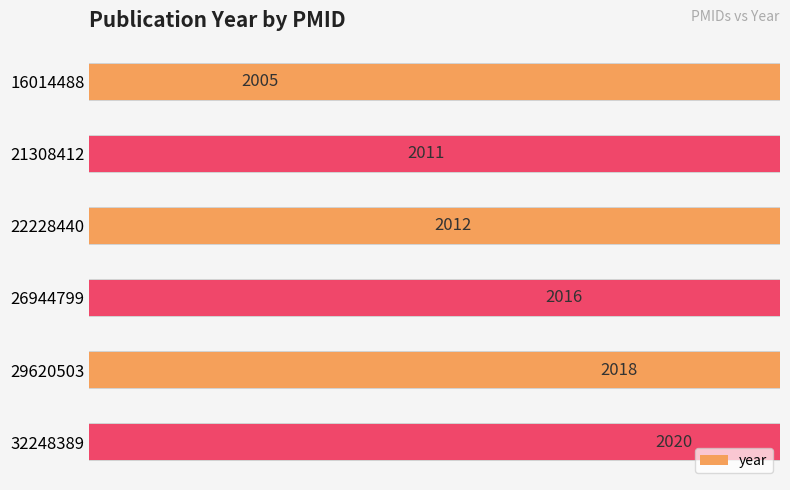

Reading left to right, list all the values displayed in this chart.

2005	2011	2012	2016	2018	2020